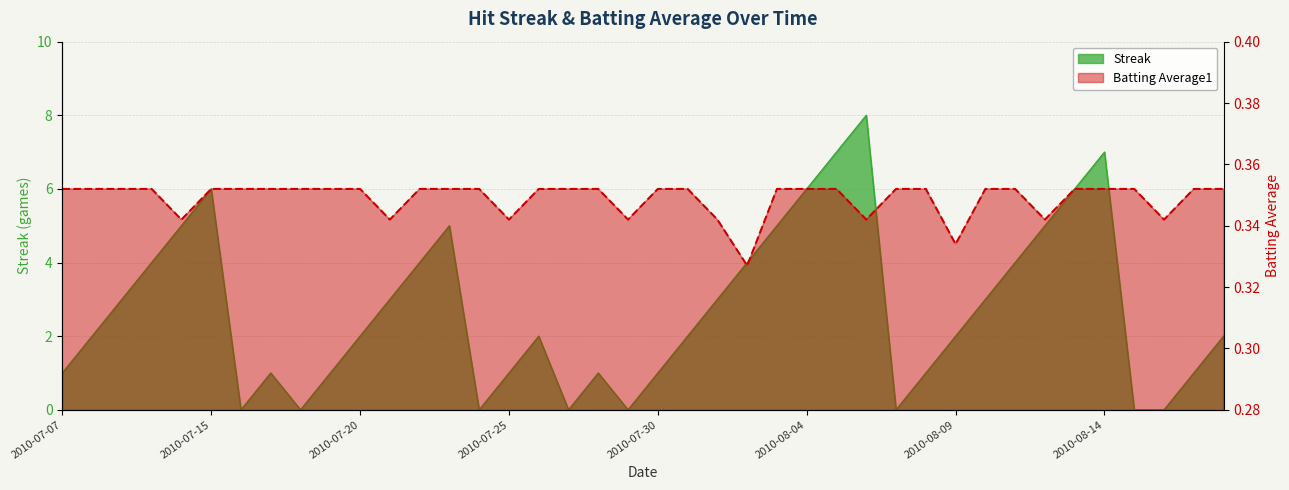

How many intersections are there between Streak and Batting Average1?

14